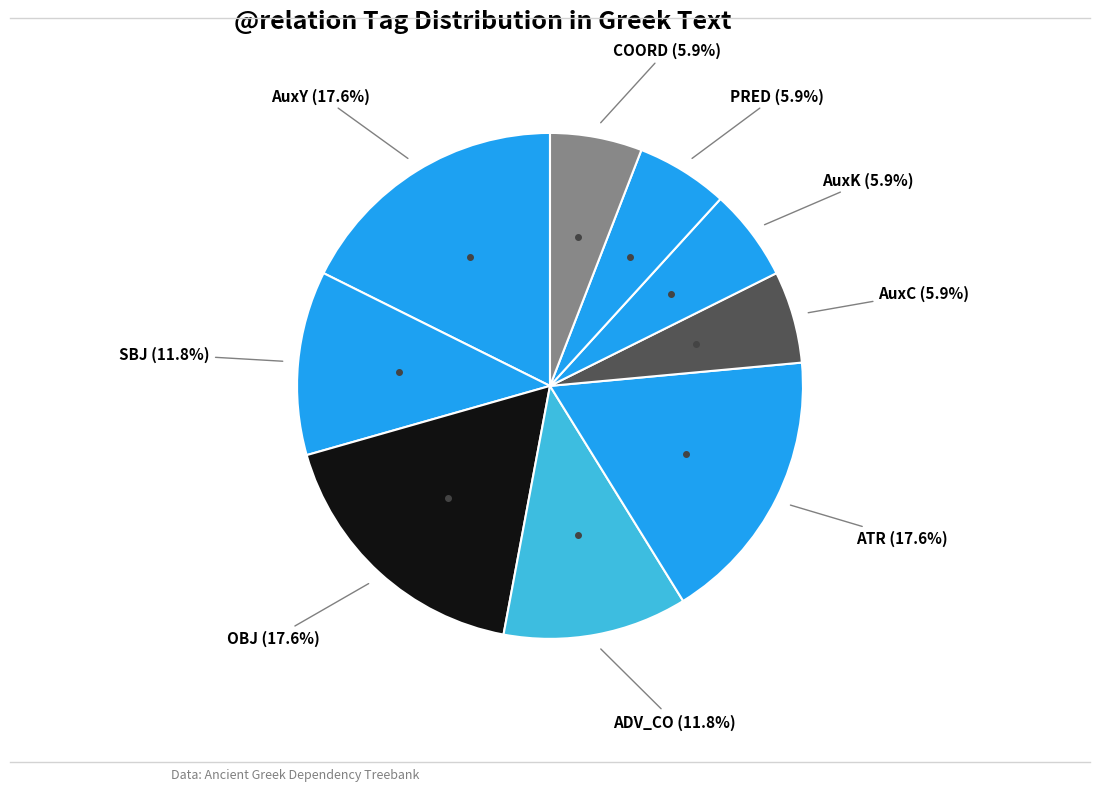

Count the number of slices in the pie.

9